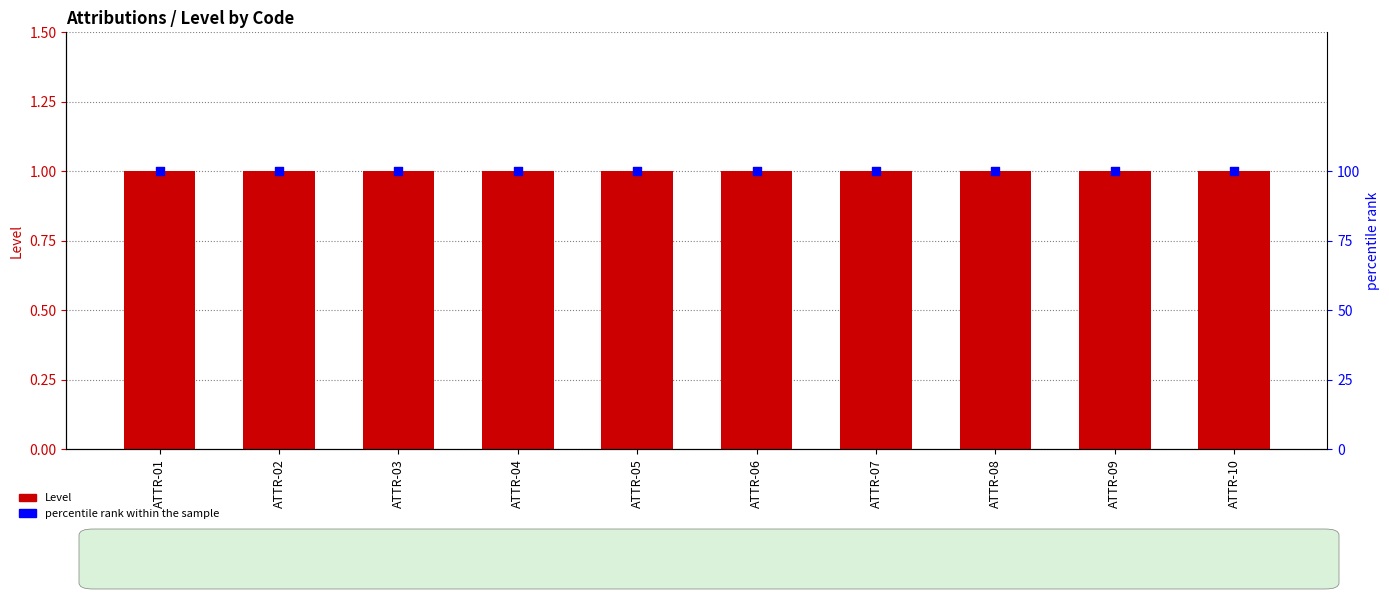

At how many categories does at least one series exceed 41?

10